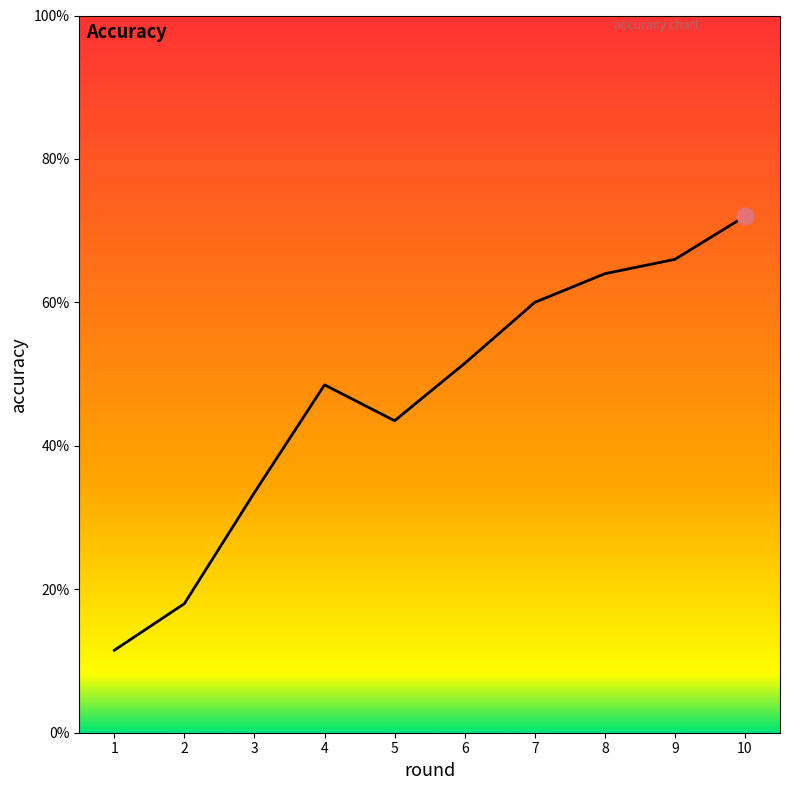

List the labels in order of value, smallest first.

1, 2, 3, 5, 4, 6, 7, 8, 9, 10